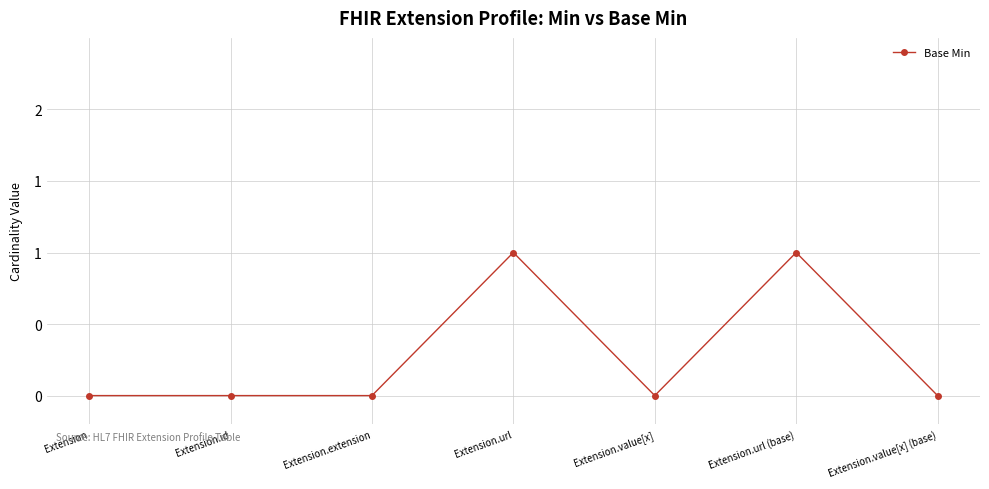

Does the chart have visible grid lines?

Yes